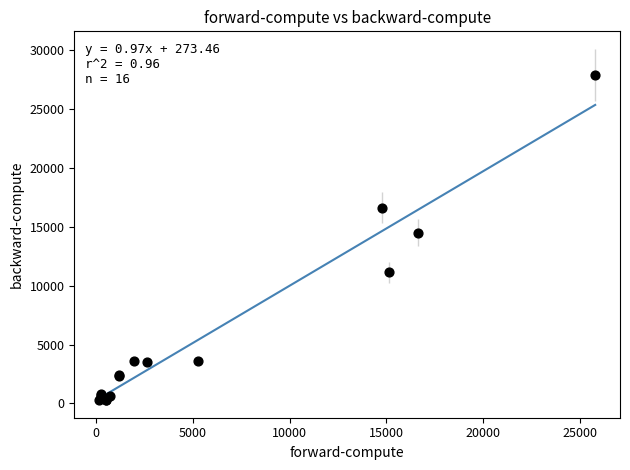

What Y value in the scatter plot is closest to 14086?

14503.1